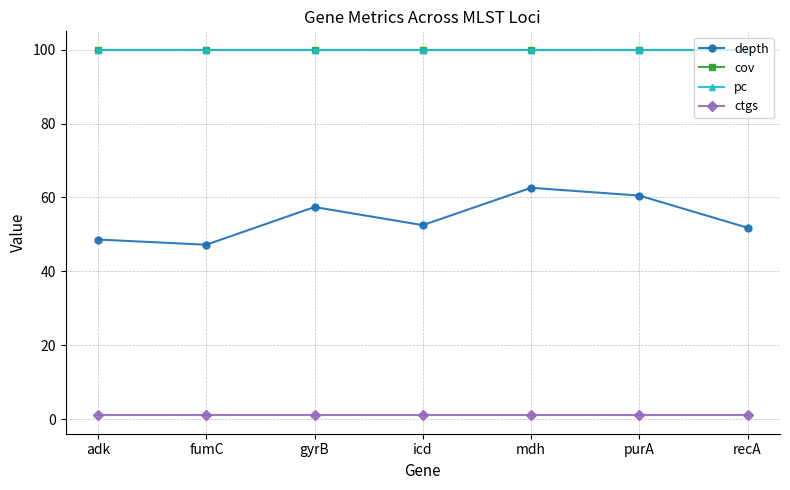

Reading right to left, what are all the values shown in this chart?

depth: recA=51.8	purA=60.5	mdh=62.6	icd=52.5	gyrB=57.4	fumC=47.2	adk=48.6
cov: recA=100.0	purA=100.0	mdh=100.0	icd=100.0	gyrB=100.0	fumC=100.0	adk=100.0
pc: recA=100.0	purA=100.0	mdh=100.0	icd=100.0	gyrB=100.0	fumC=100.0	adk=100.0
ctgs: recA=1.0	purA=1.0	mdh=1.0	icd=1.0	gyrB=1.0	fumC=1.0	adk=1.0